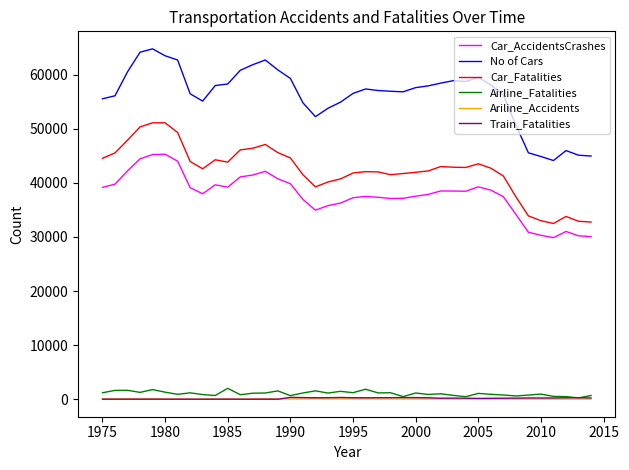

How many lines are shown in the chart?

6